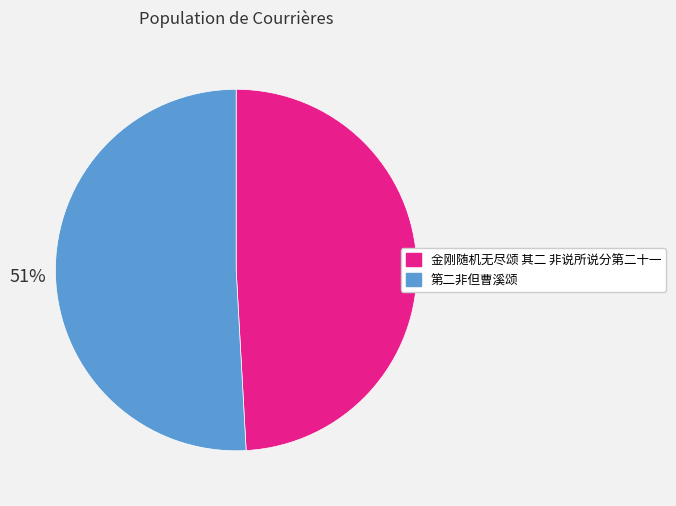

To the nearest percent, what percentage of the pie is 第二非但曹溪颂?

51%